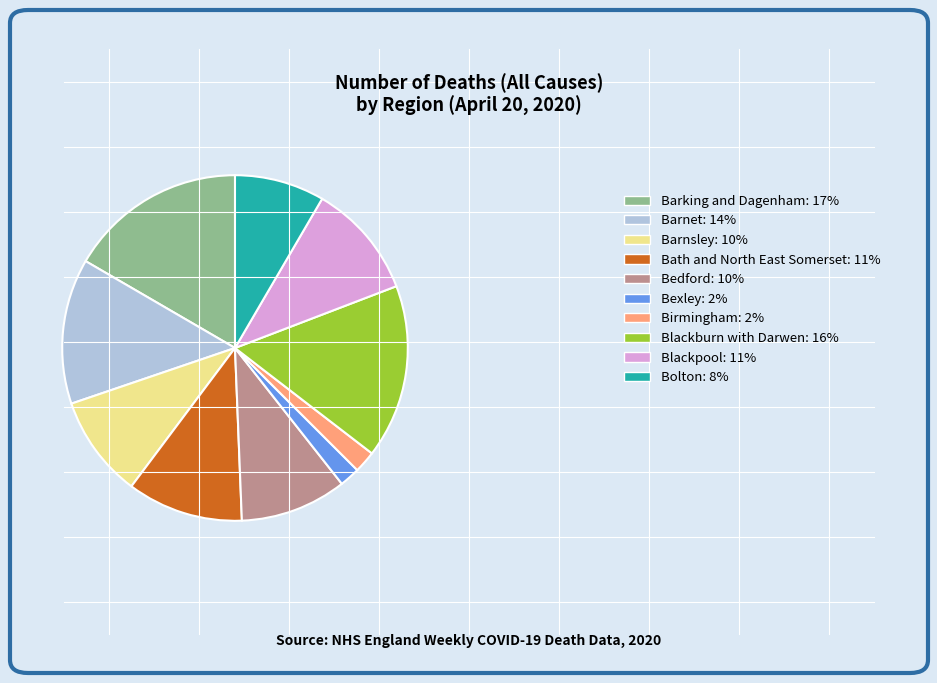

What is the ratio of the value at Blackburn with Darwen: 16% to the value at Barnet: 14%?

1.2